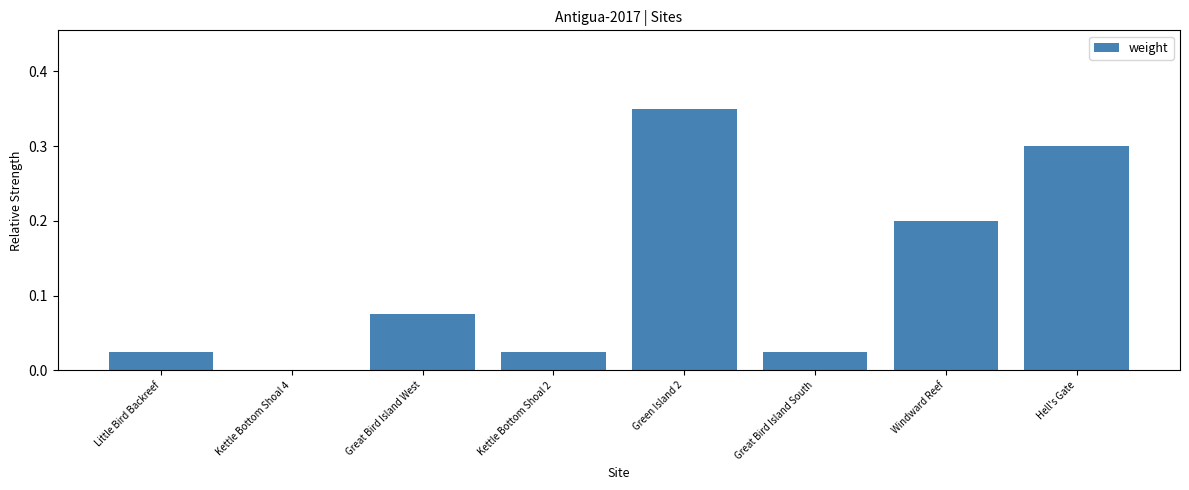

What is the sum of the values at Green Island 2 and Windward Reef?

0.6